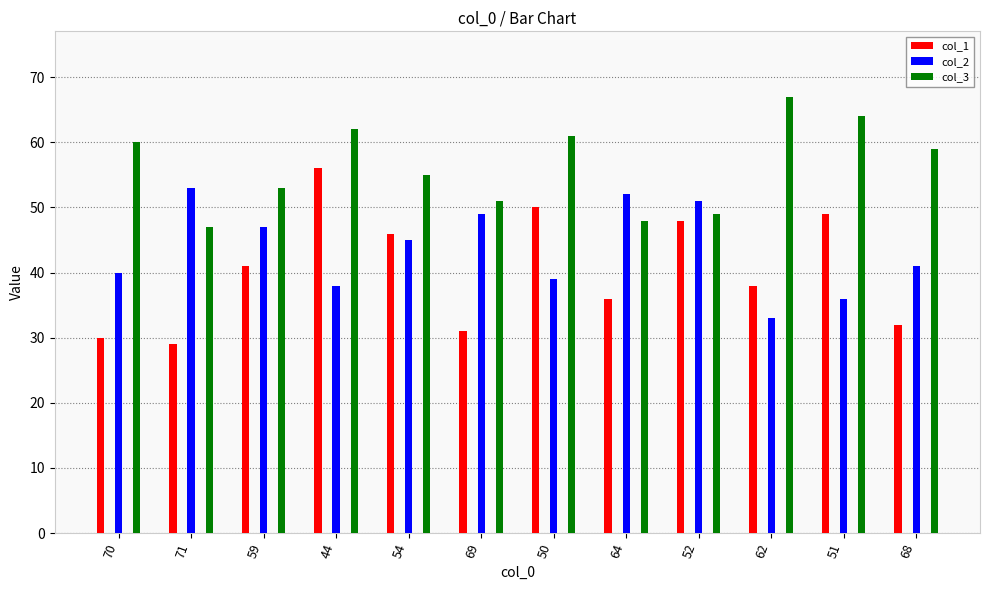

Reading left to right, extract all data points from this chart.

col_1: 70=30	71=29	59=41	44=56	54=46	69=31	50=50	64=36	52=48	62=38	51=49	68=32
col_2: 70=40	71=53	59=47	44=38	54=45	69=49	50=39	64=52	52=51	62=33	51=36	68=41
col_3: 70=60	71=47	59=53	44=62	54=55	69=51	50=61	64=48	52=49	62=67	51=64	68=59